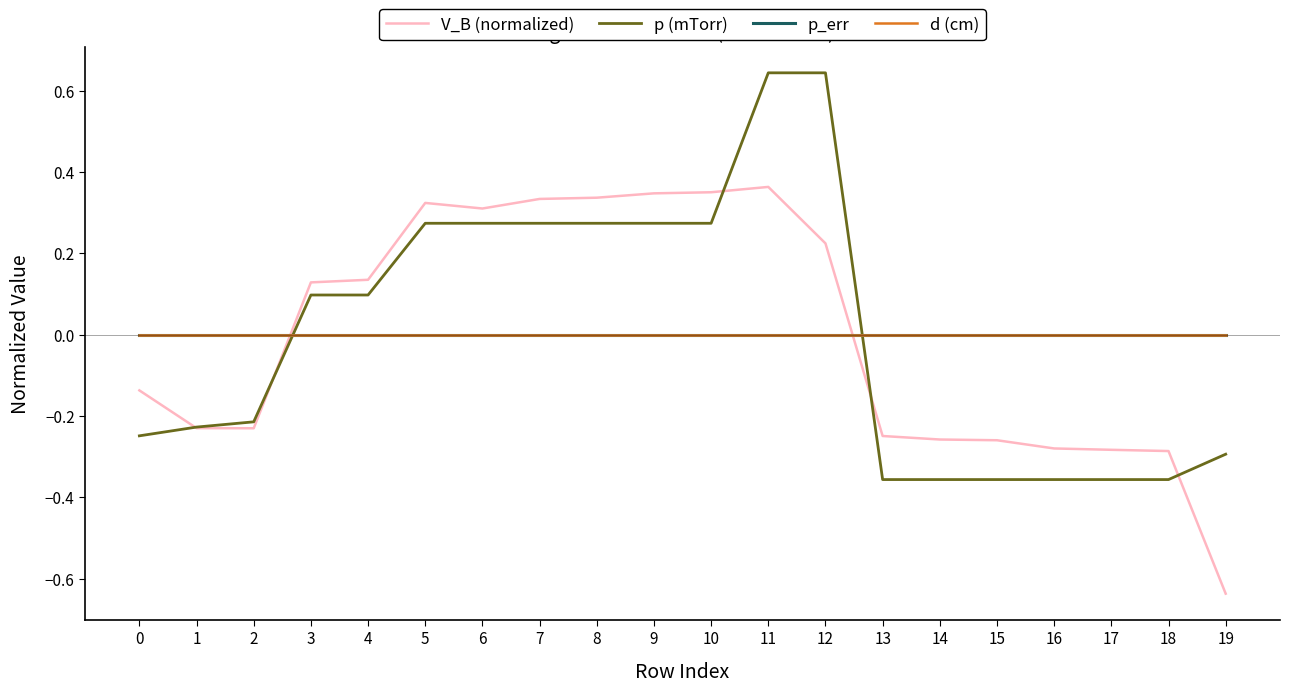

Is it true that V_B (normalized) equals 0.5 at 11?

False